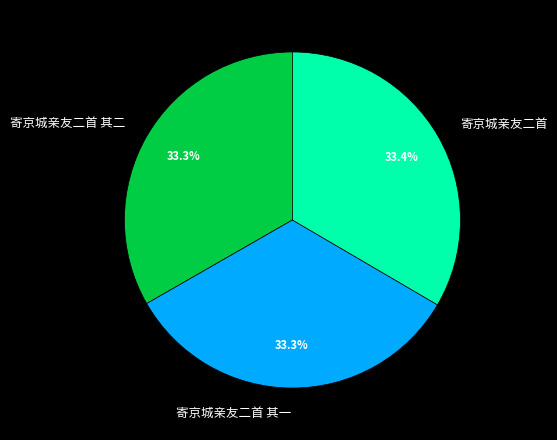

Is there any slice that represents more than half of the pie?

No